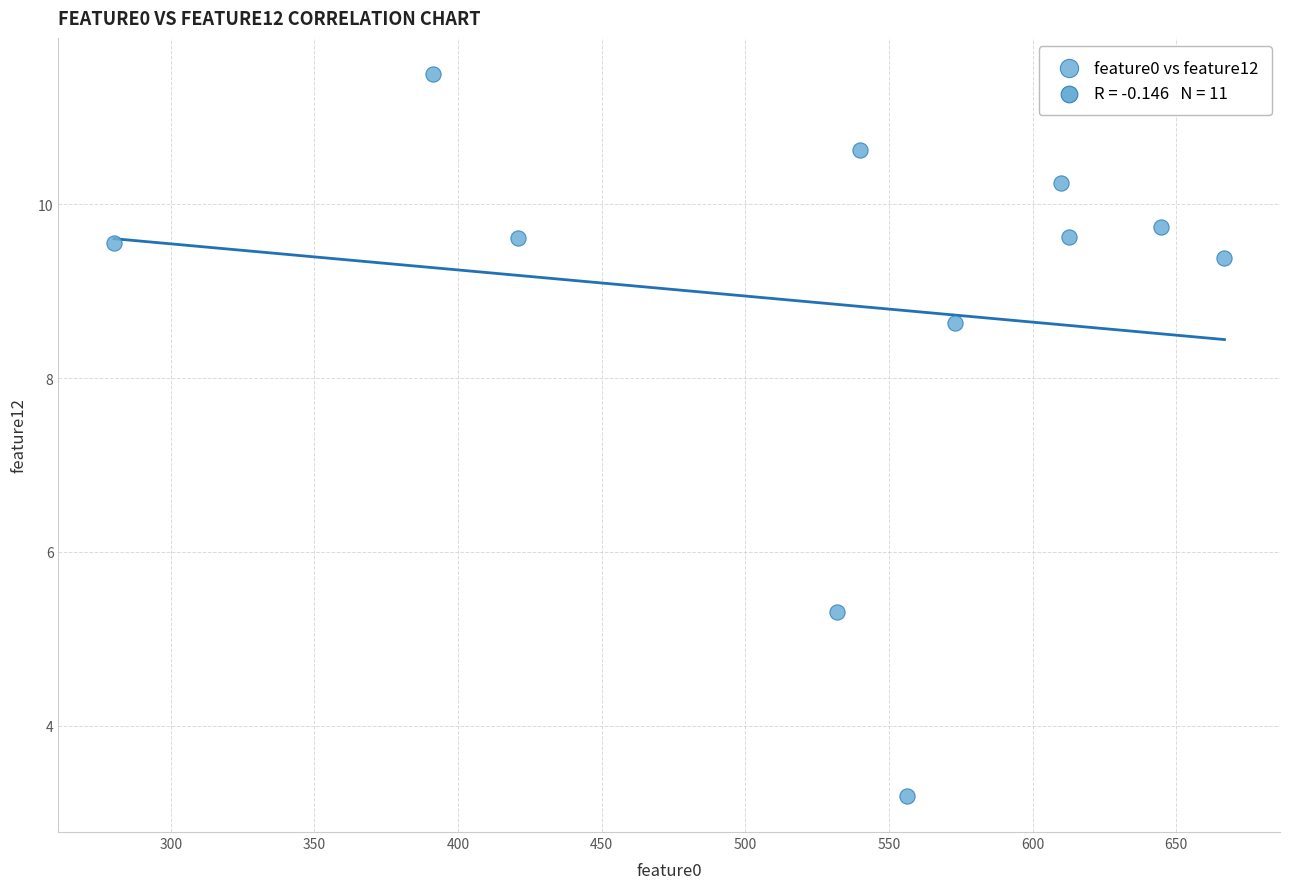

What is the average Y value?

8.9